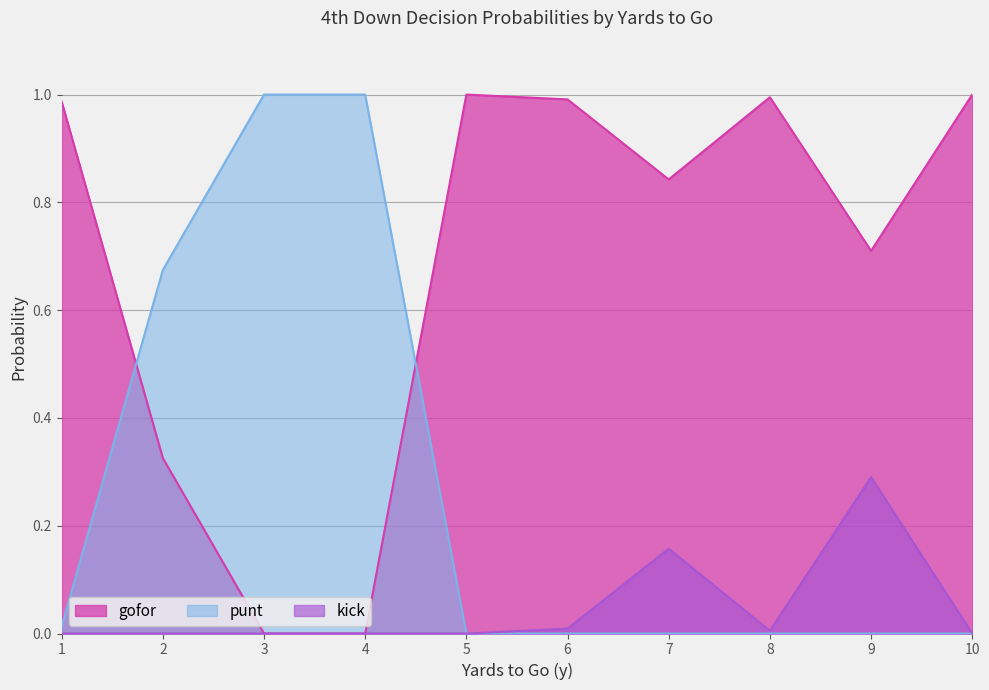

Rank the series by their average value, from lowest to highest.

kick, punt, gofor